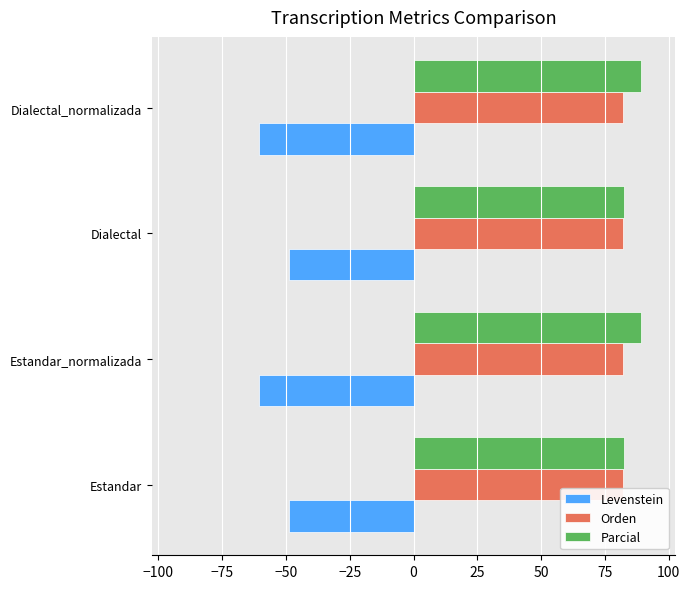

What is the highest value of the Parcial series?

89.1